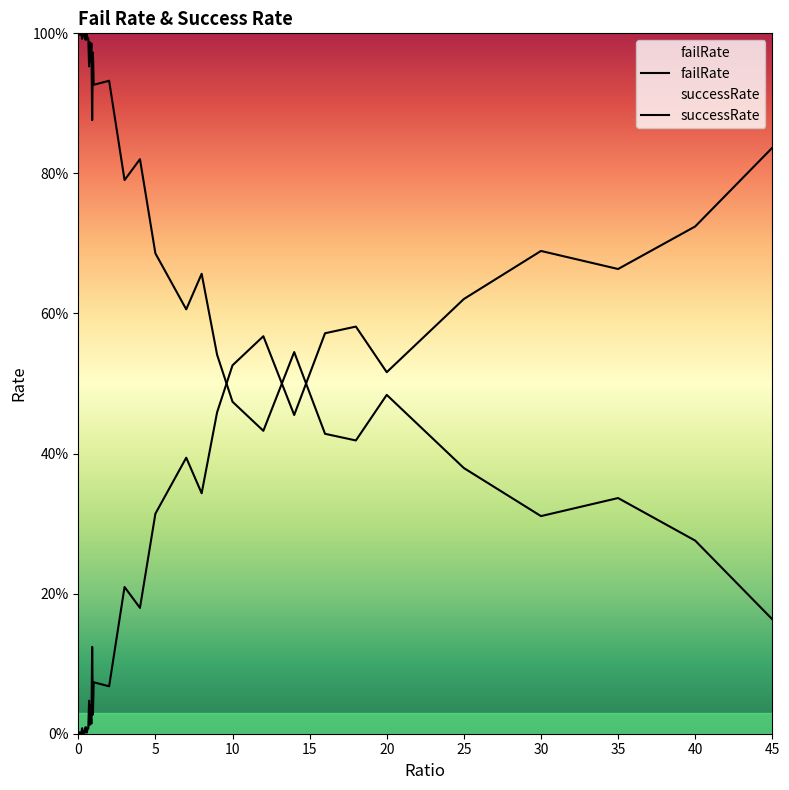

Which series has the largest total across all categories?

successRate